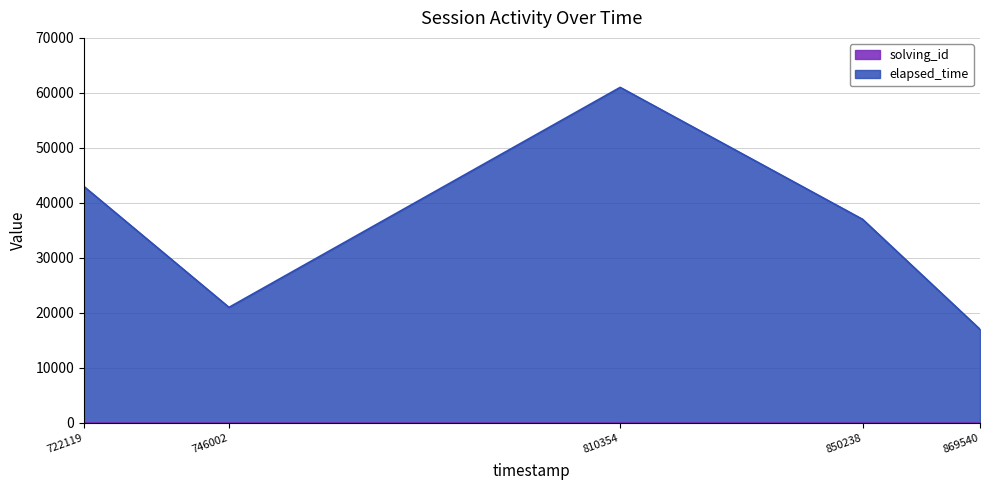

True or false: solving_id and elapsed_time intersect in this chart.

False